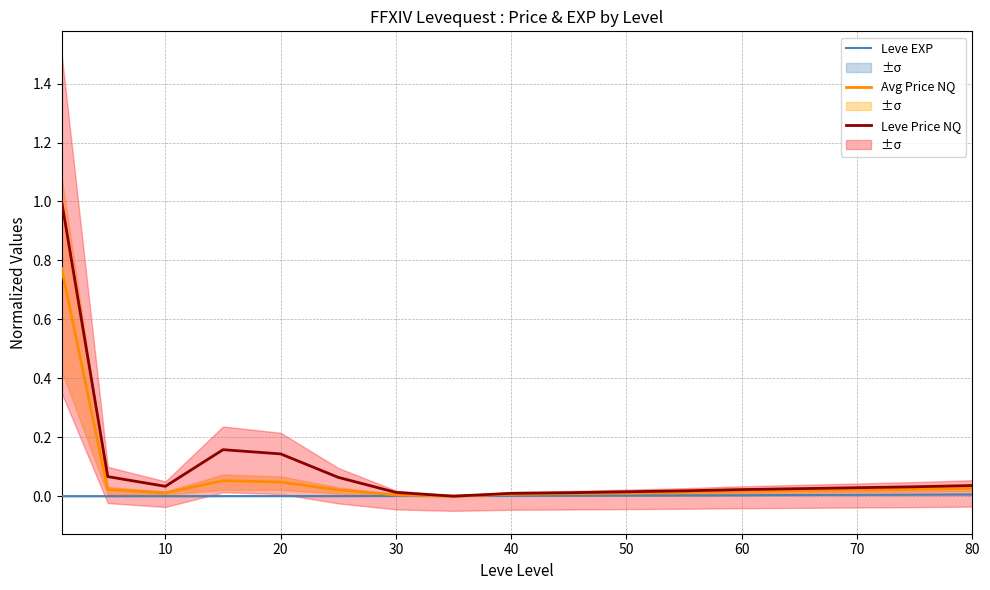

True or false: Leve EXP has a value of 0.0 at 50.

True